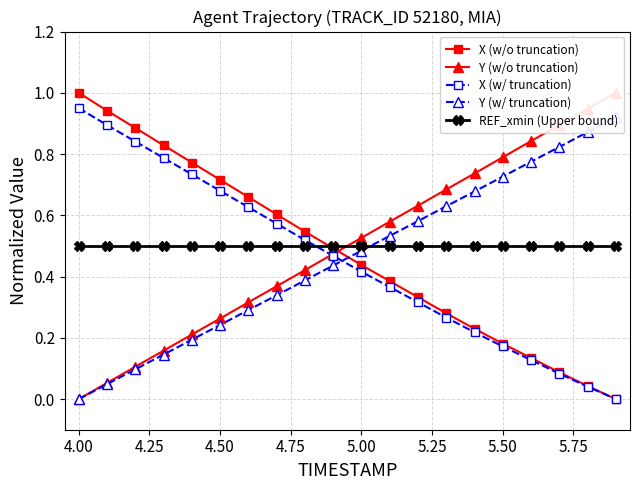

True or false: X (w/o truncation) has more than 2 interior local peaks.

False